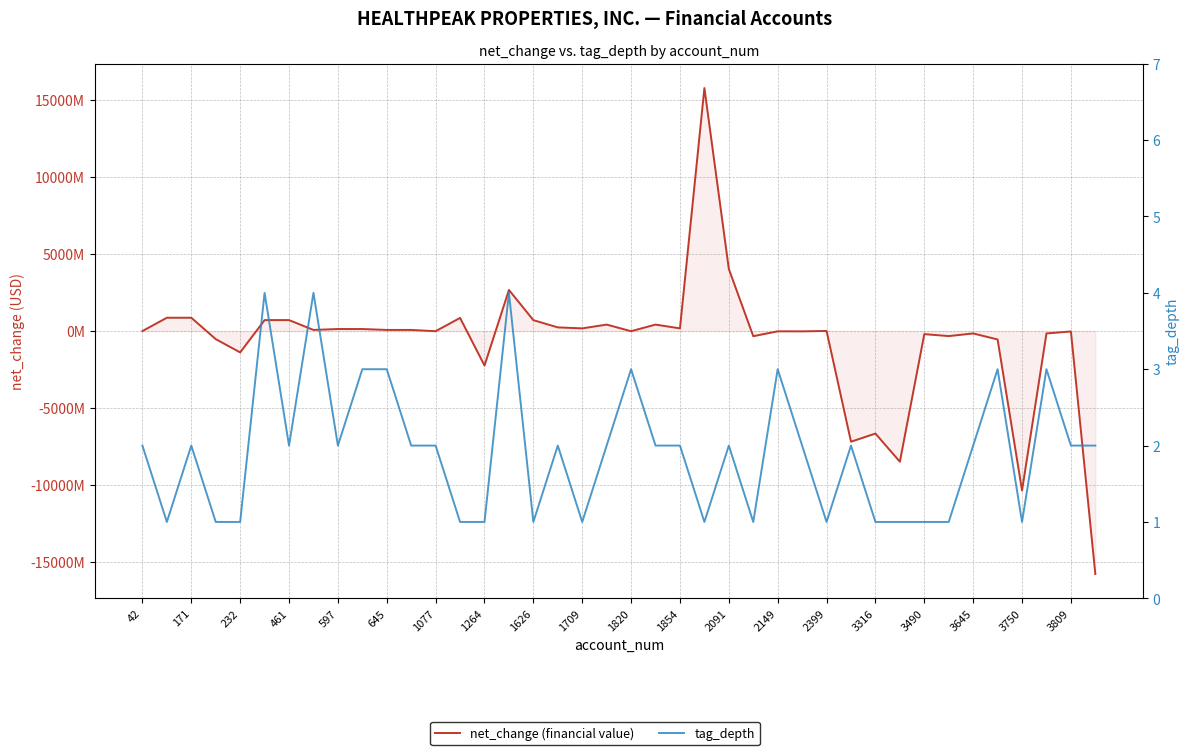

What are all the series names shown in the legend?

net_change (financial value), tag_depth